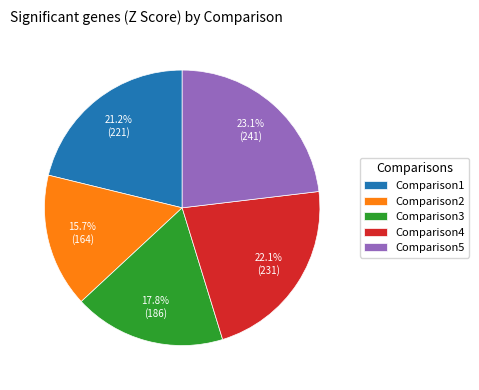

How much of the chart is everything except Comparison5?

76.9%